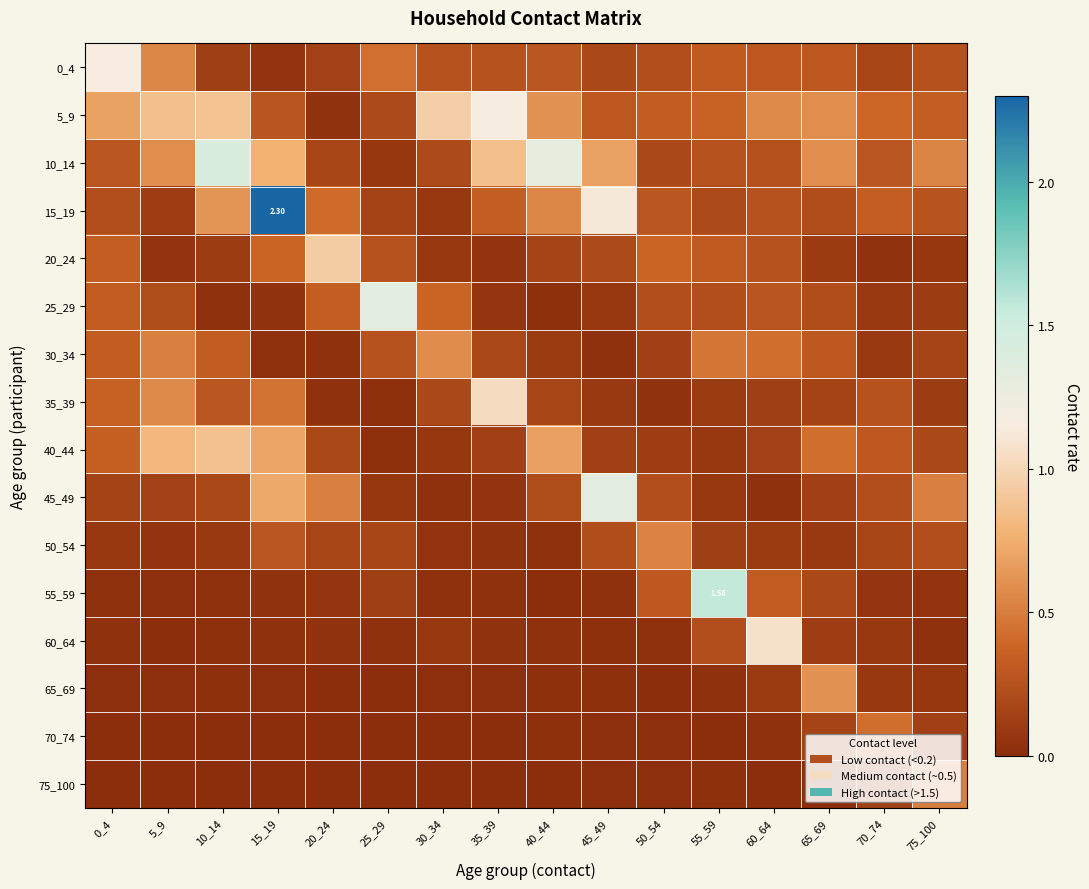

List the labels in order of 5_9 value, largest first.

35_39, 30_34, 10_14, 5_9, 0_4, 40_44, 65_69, 60_64, 70_74, 55_59, 75_100, 50_54, 45_49, 15_19, 25_29, 20_24